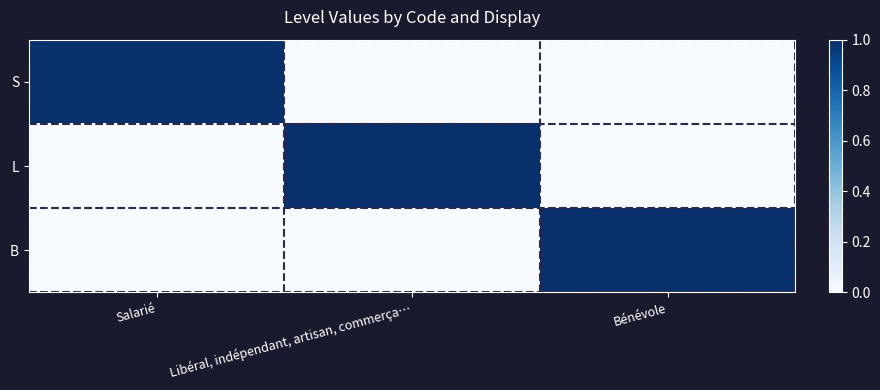

Which series changed the most between Salarié and Bénévole?

S